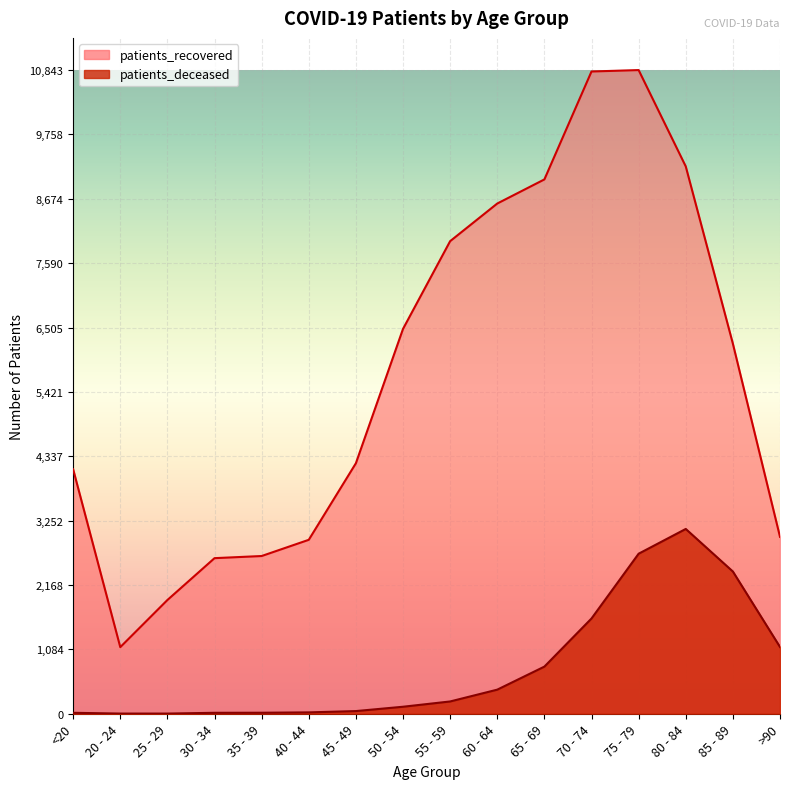

Which series has the widest spread of values?

patients_recovered